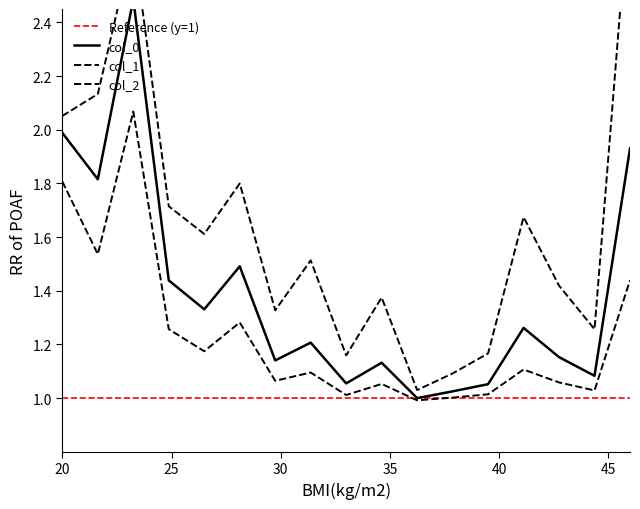

Which series has the widest spread of values?

col_1